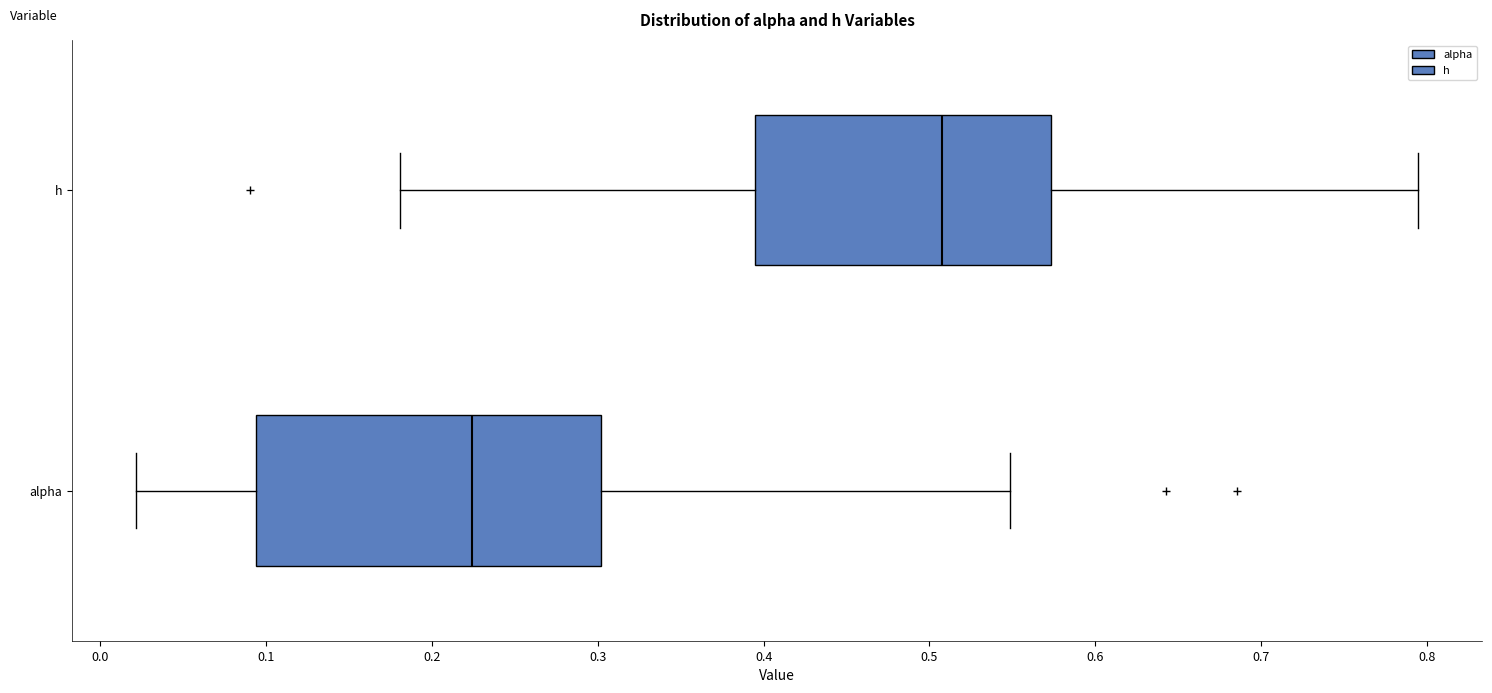

Comparing the boxes themselves (not the whiskers), which one is the widest?

alpha